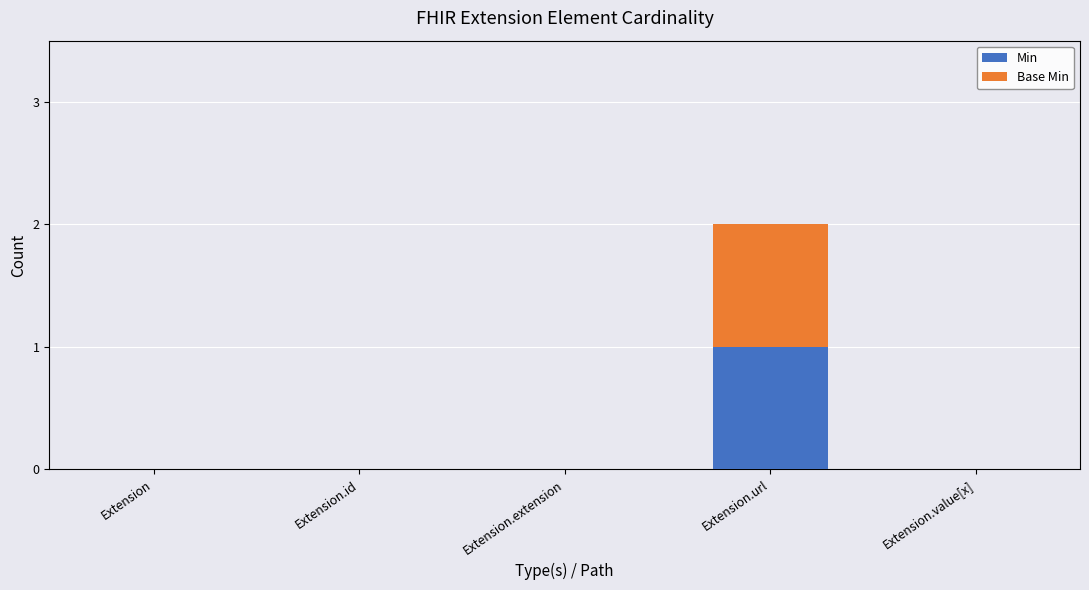

At which category is the sum across all series the highest?

Extension.url